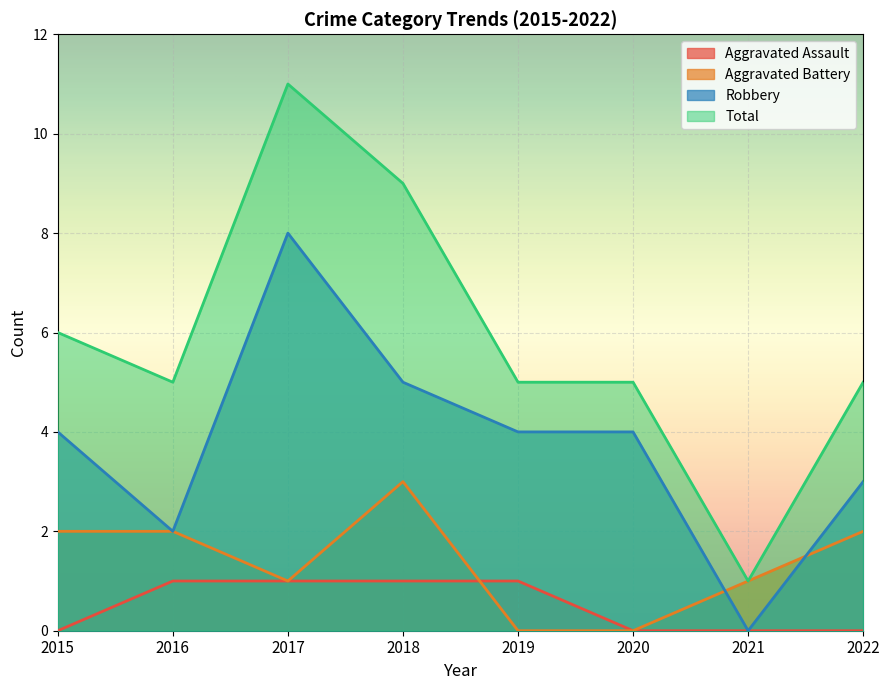

What is the spread (max minus min) of values at 2018?

8